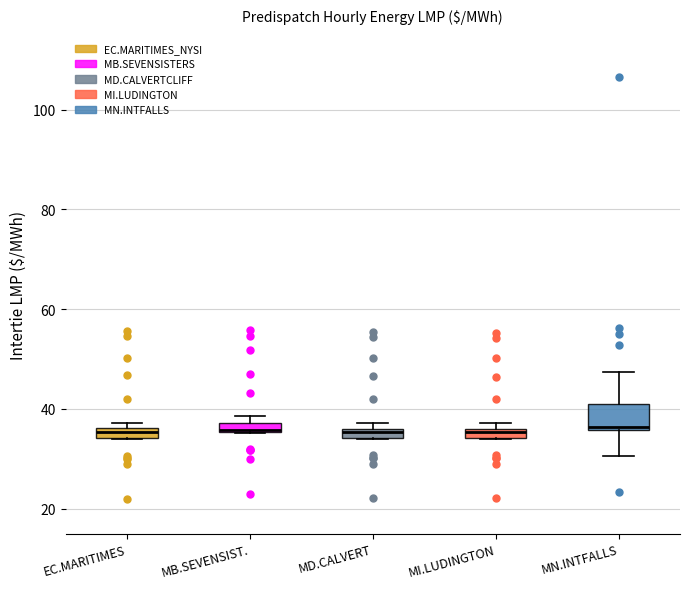

Comparing the boxes themselves (not the whiskers), which one is the tallest?

MN.INTFALLS